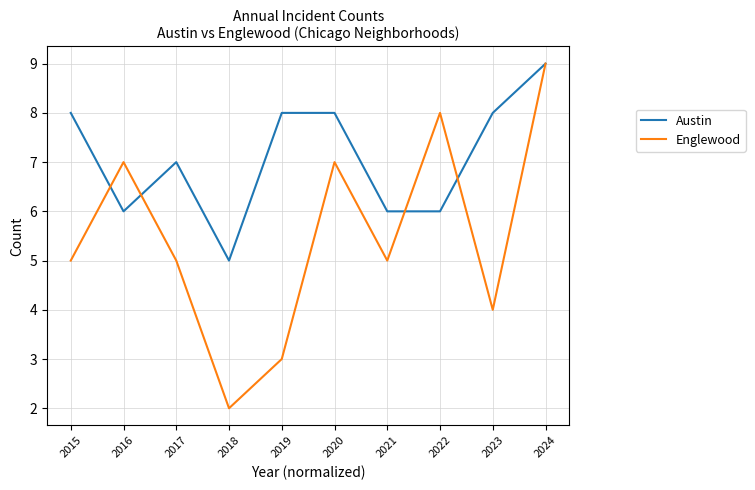

What is the minimum value for Austin?

5